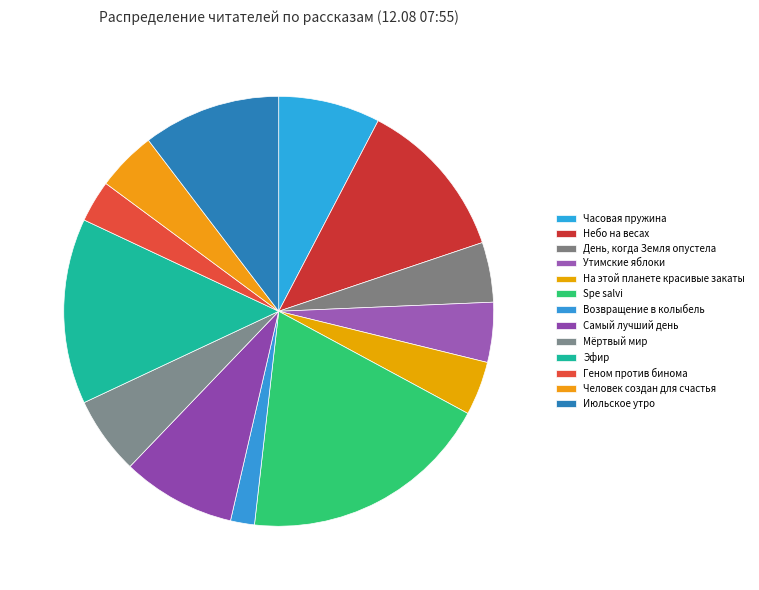

Rank the categories by value from highest to lowest.

Spe salvi, Эфир, Небо на весах, Июльское утро, Самый лучший день, Часовая пружина, Мёртвый мир, День, когда Земля опустела, Утимские яблоки, Человек создан для счастья, На этой планете красивые закаты, Геном против бинома, Возвращение в колыбель